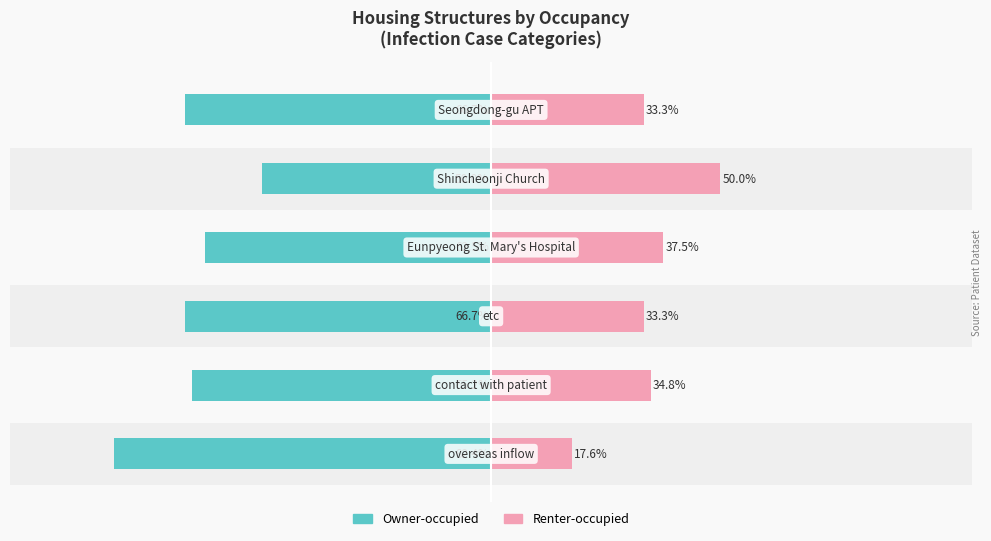

What is the value of the Owner-occupied bar at the 5th from the left?

-50.0